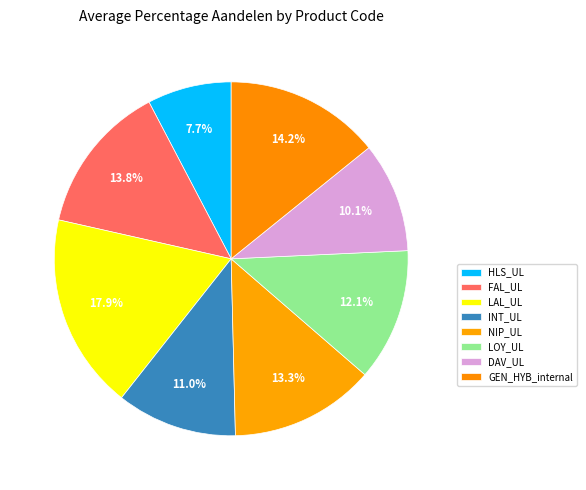

Rank the categories by value from lowest to highest.

HLS_UL, DAV_UL, INT_UL, LOY_UL, NIP_UL, FAL_UL, GEN_HYB_internal, LAL_UL